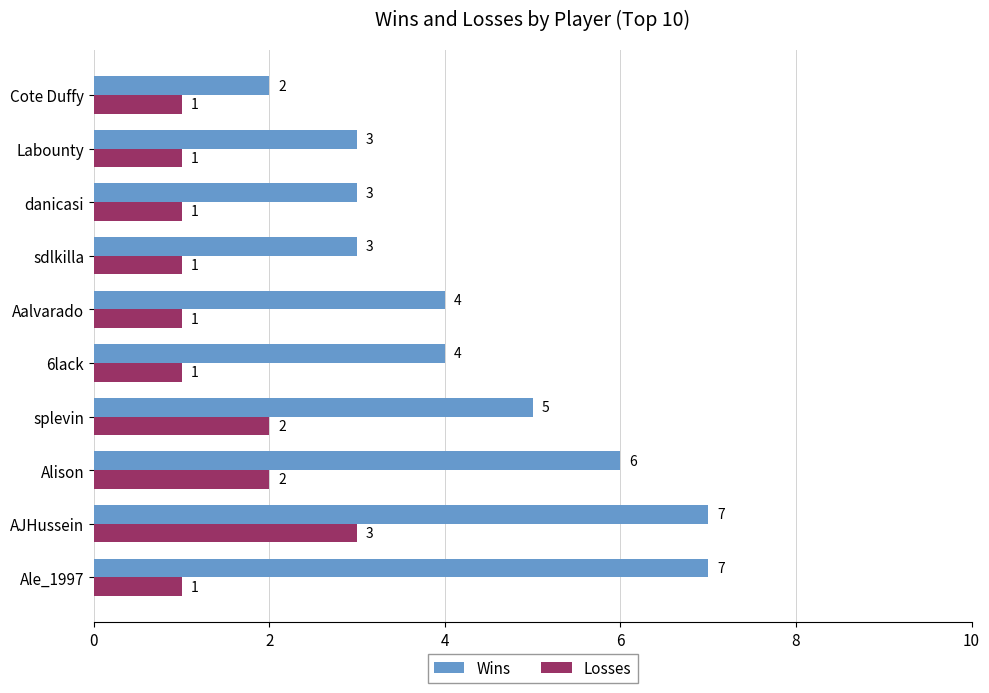

List the series in order of their overall mean, highest first.

Wins, Losses